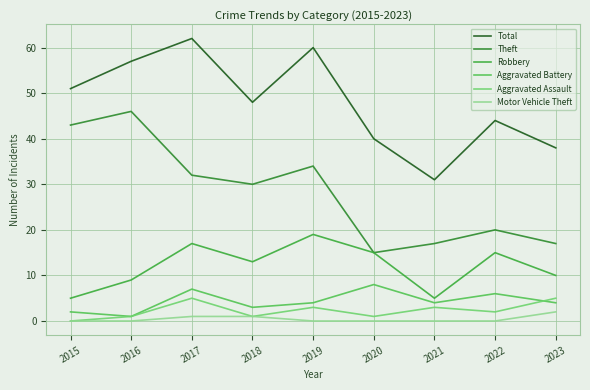

The value of Theft at 2015 is 15. True or false?

False